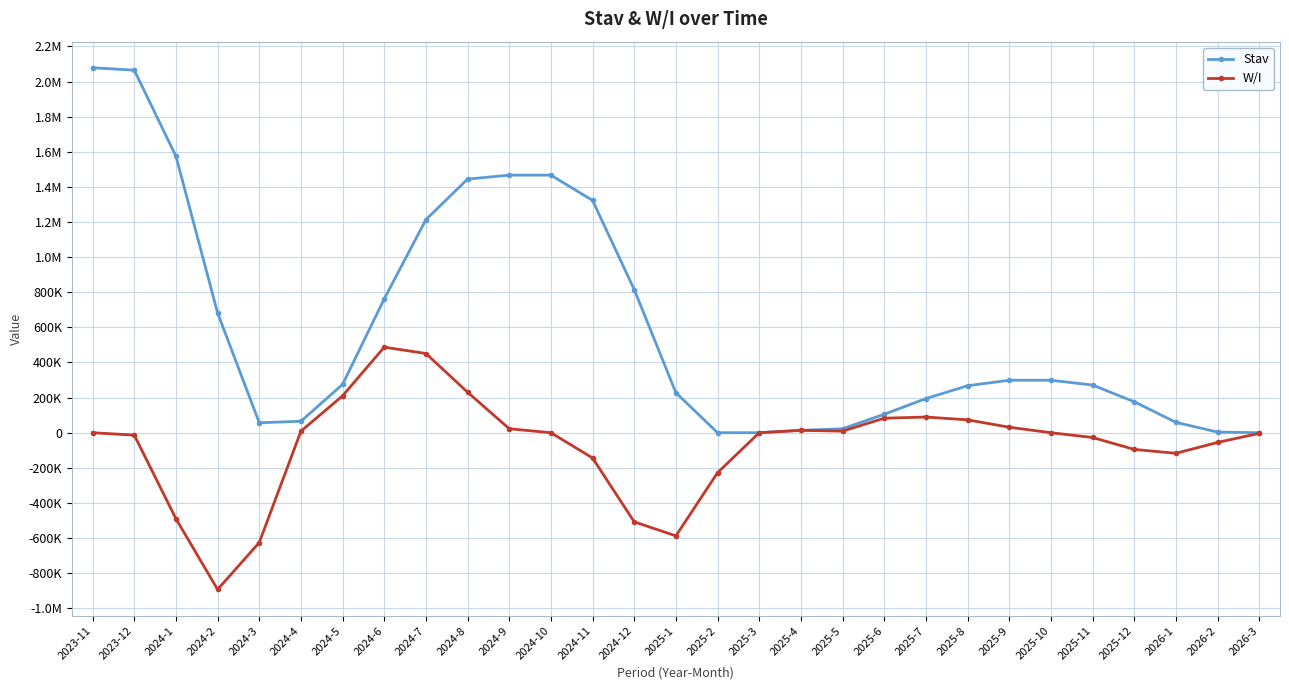

What are all the series names shown in the legend?

Stav, W/I